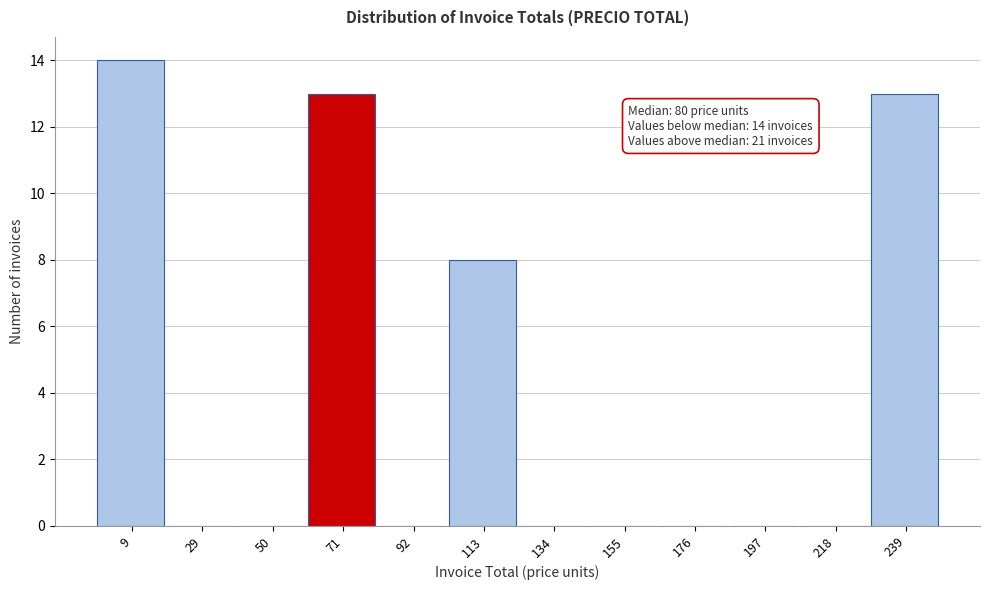

Reading left to right, what are all the values shown in this chart?

9=14	29=0	50=0	71=13	92=0	113=8	134=0	155=0	176=0	197=0	218=0	239=13